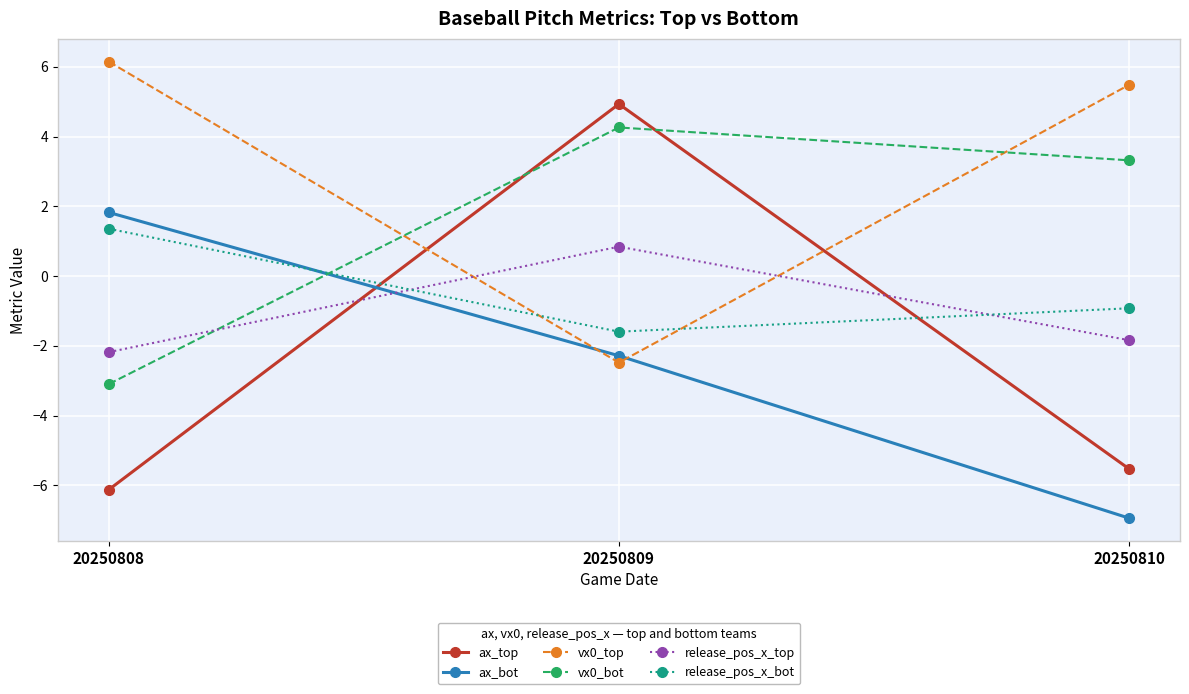

Where does the ax_top series first go above -5?

20250809